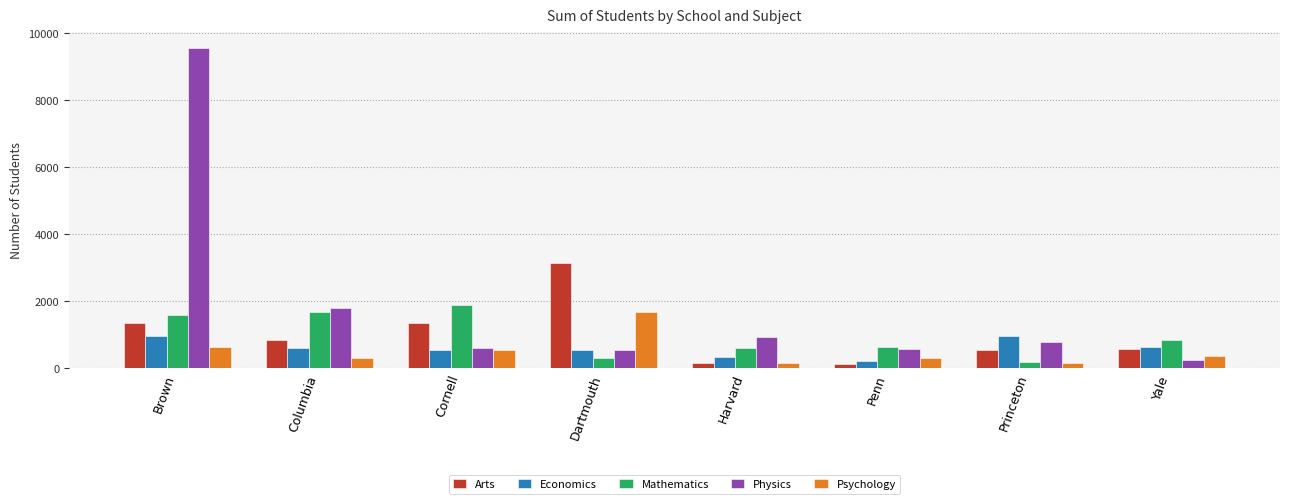

At which label does Arts reach its peak?

Dartmouth